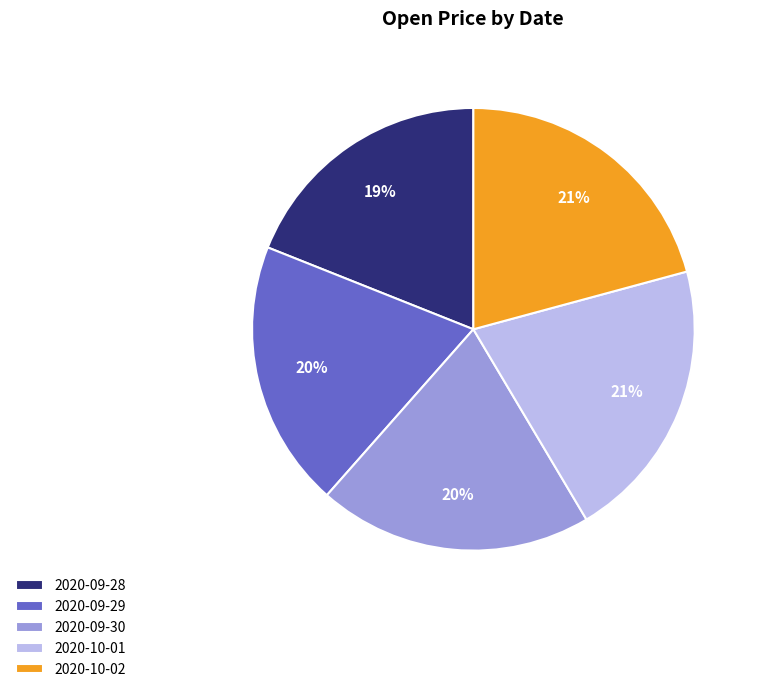

How many slices are in this pie chart?

5